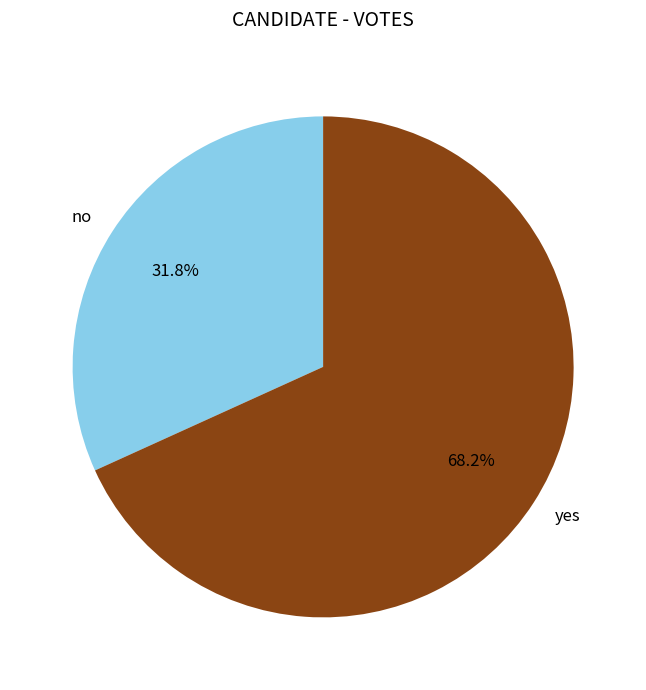

Rank the categories by value from lowest to highest.

no, yes